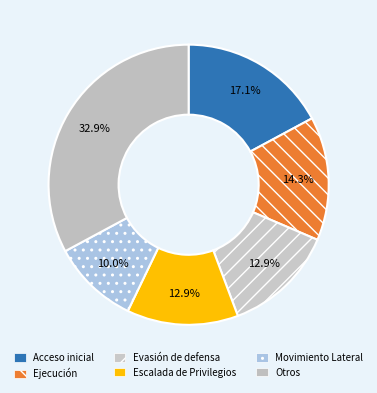

To the nearest percent, what is the average slice percentage?

17%